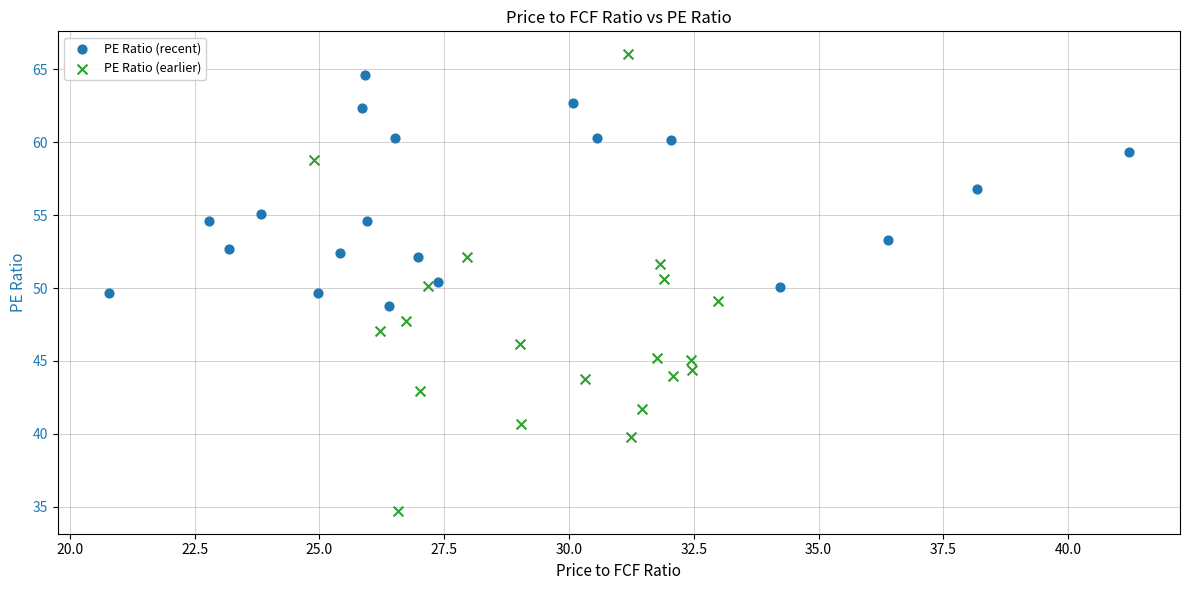

Which series reaches the minimum Y coordinate?

PE Ratio (earlier)